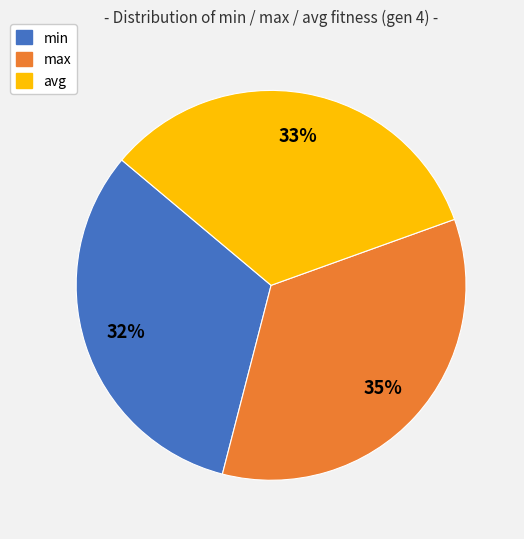

To the nearest percent, what percentage of the pie is avg?

33%